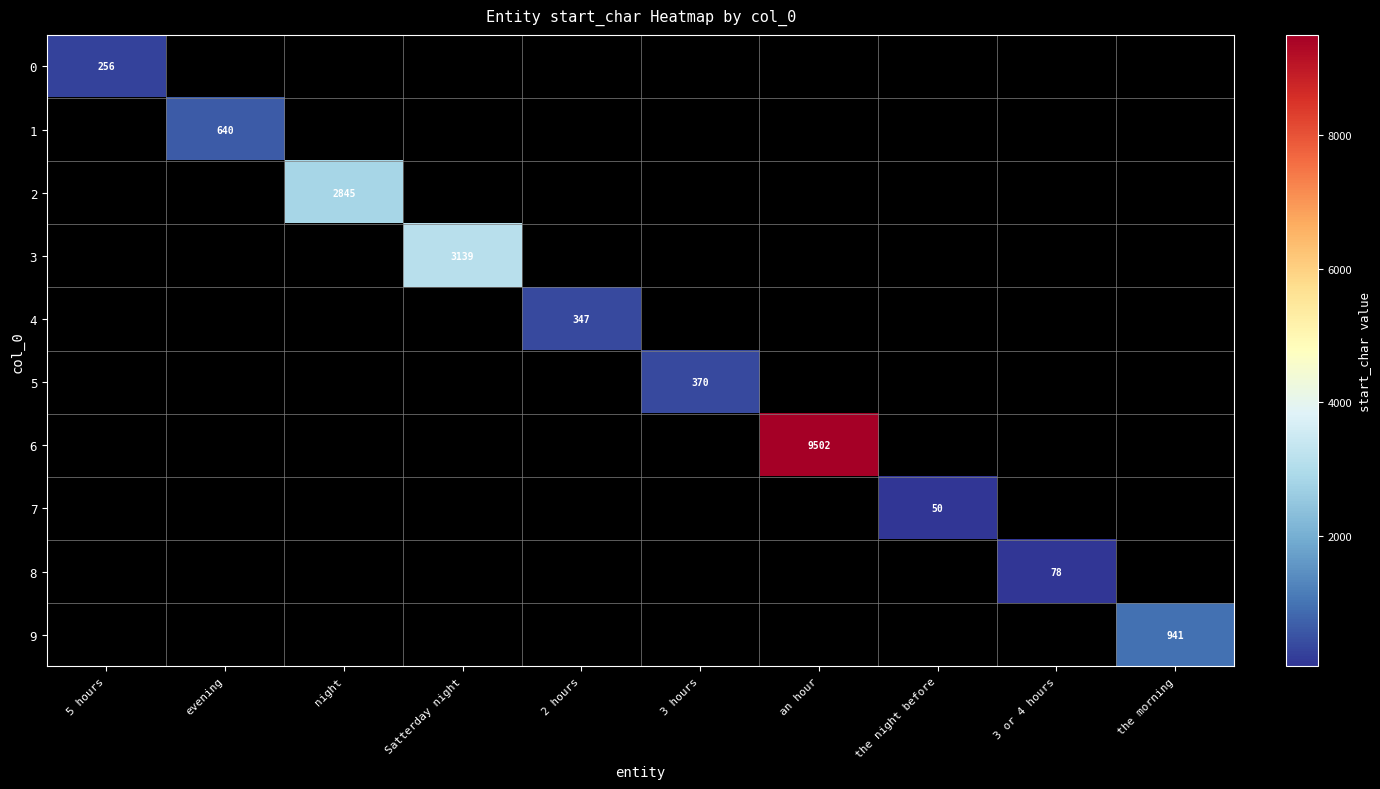

The value of 5 at 3 hours is 124. True or false?

False